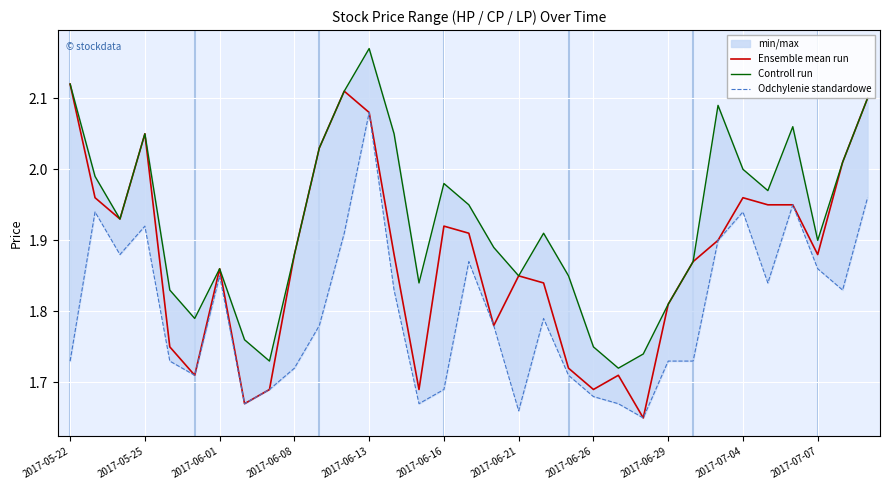

The Ensemble mean run series shows 1.1 at 2017-06-16. True or false?

False